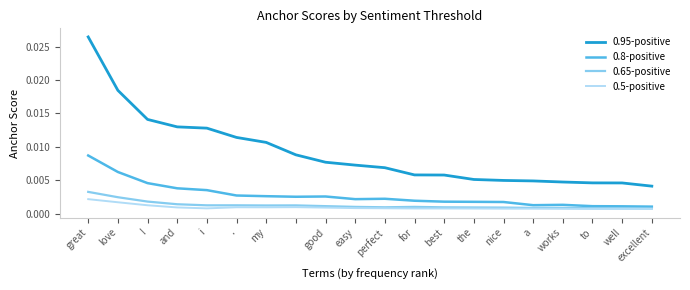

At how many categories does at least one series exceed 0?

20